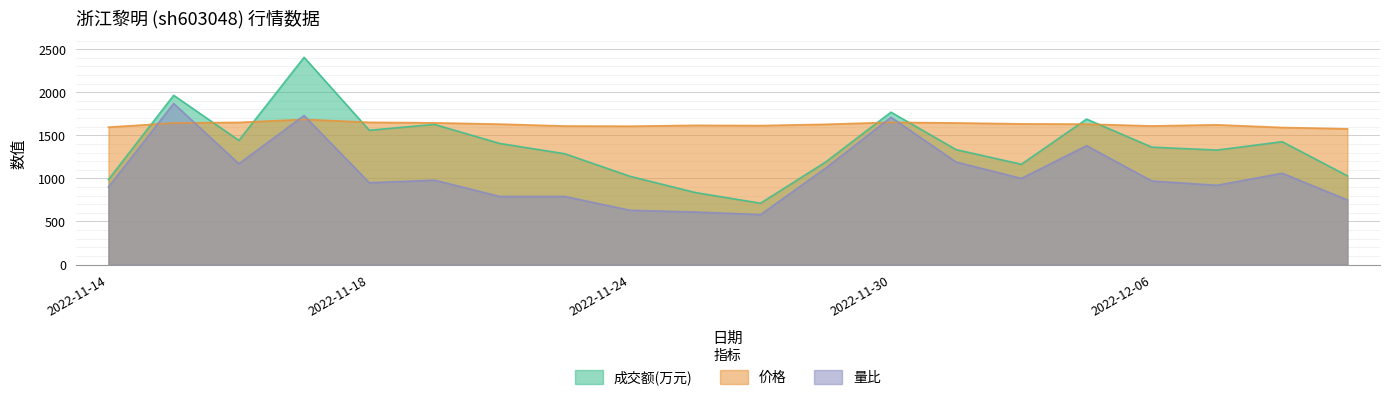

What is the difference between the highest and lowest values at 2022-11-28?

1033.0